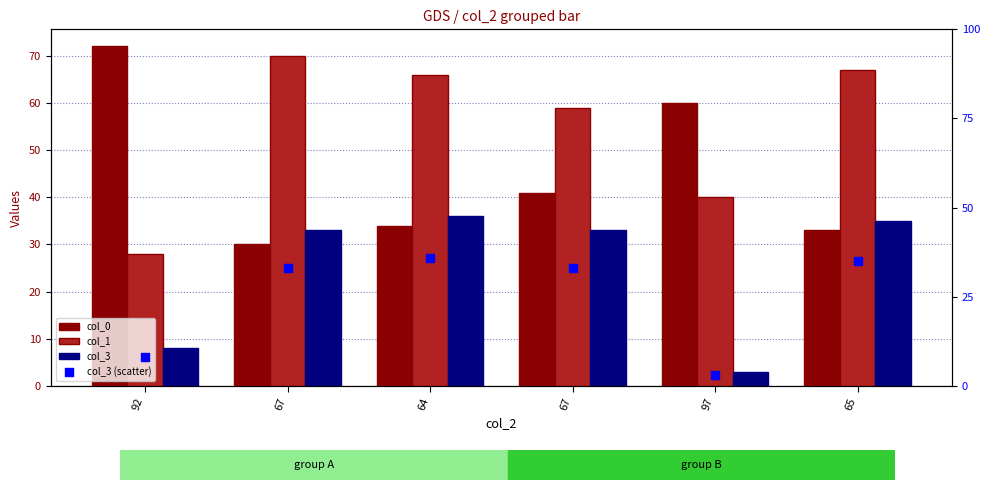

At which category is the sum across all series the highest?

64